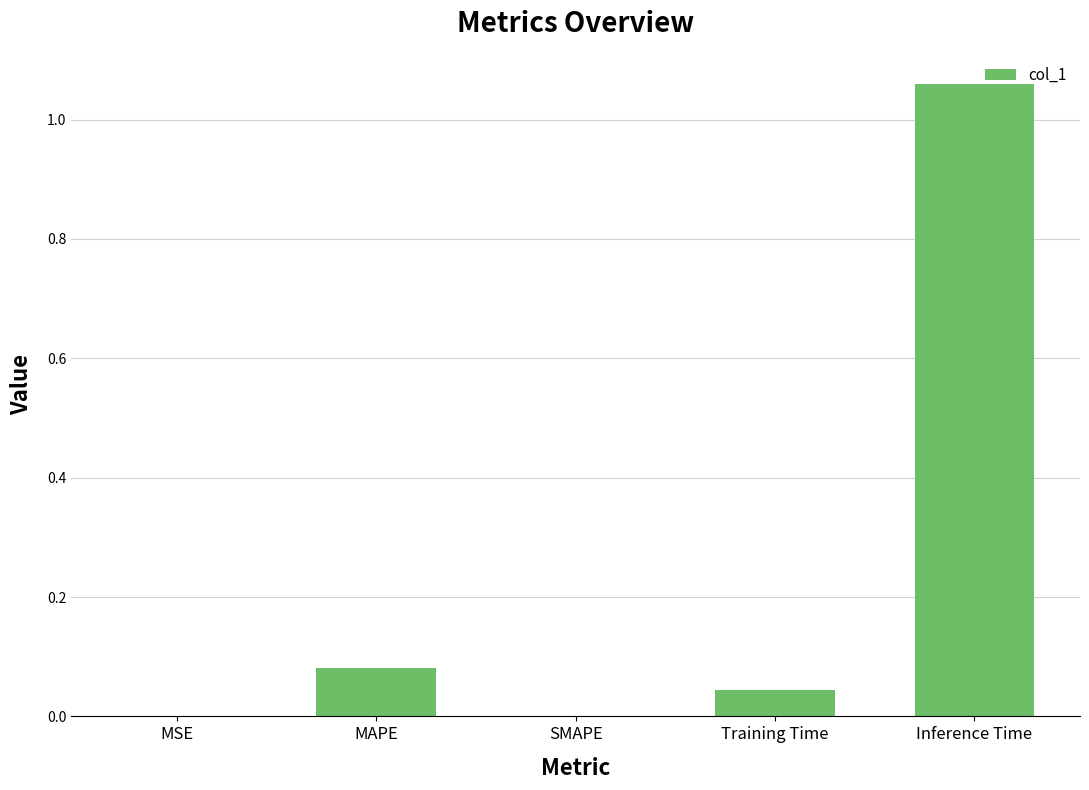

Which category has the highest value across all series?

Inference Time